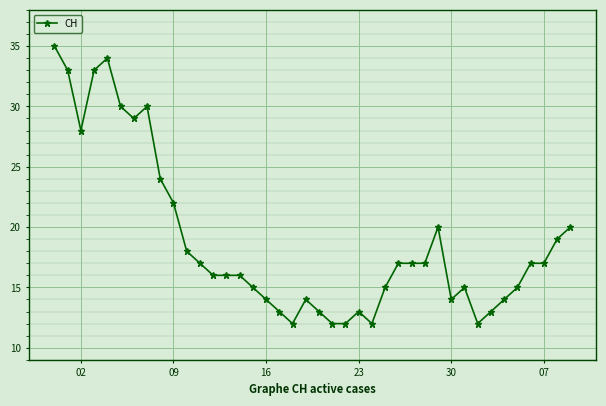

True or false: there are more than 1 points higher than both neighbors.

True